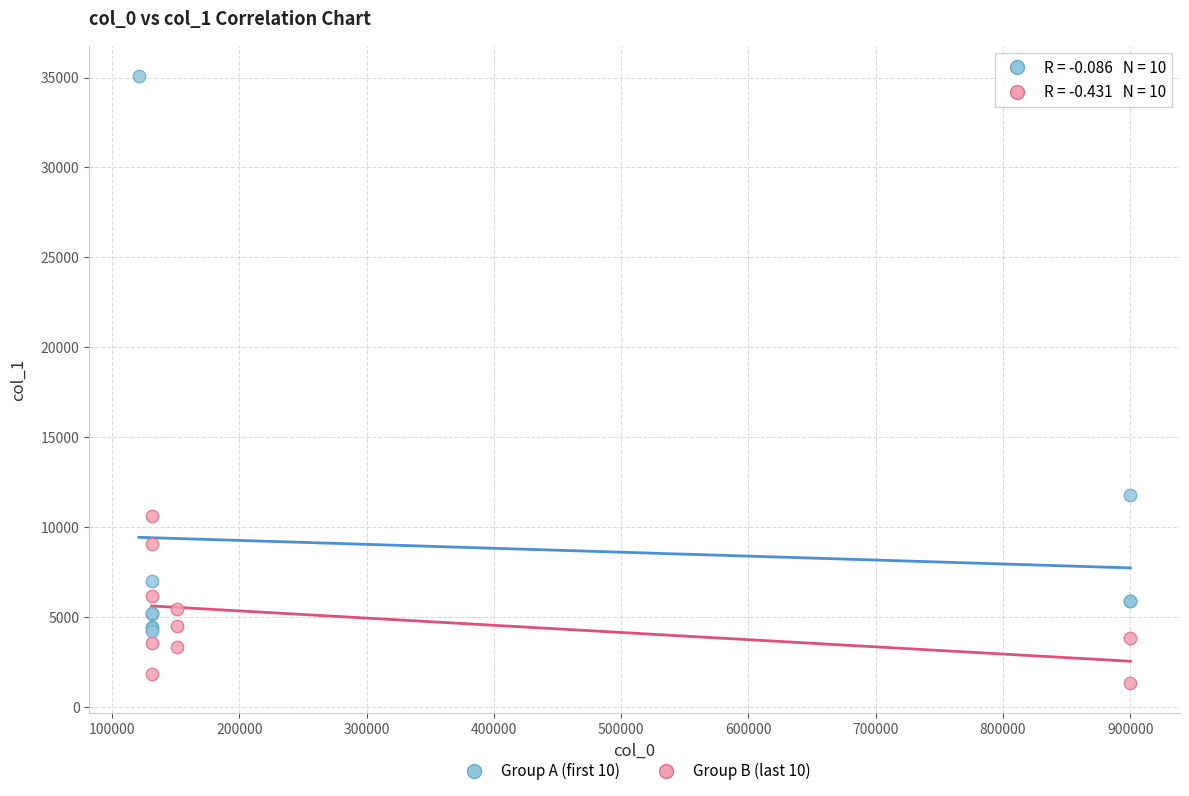

Which series reaches the minimum Y coordinate?

Group B (last 10)